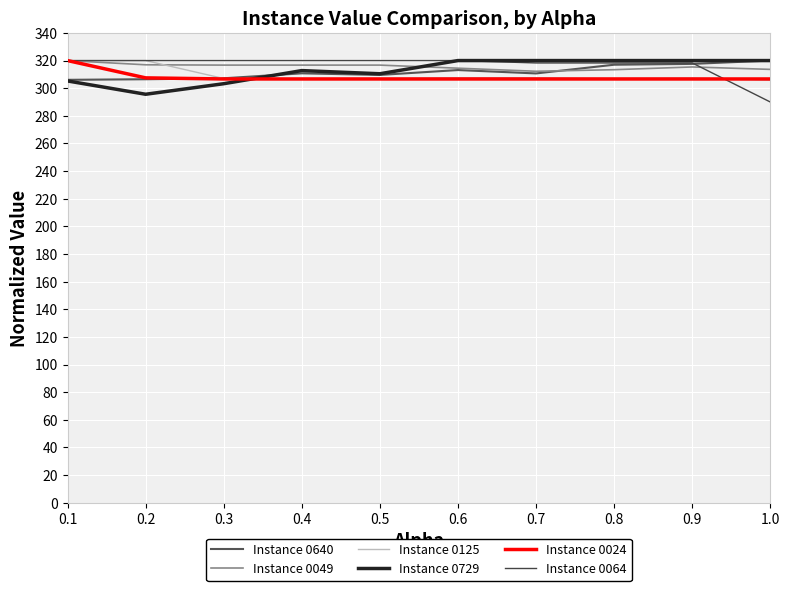

How many lines are shown in the chart?

6